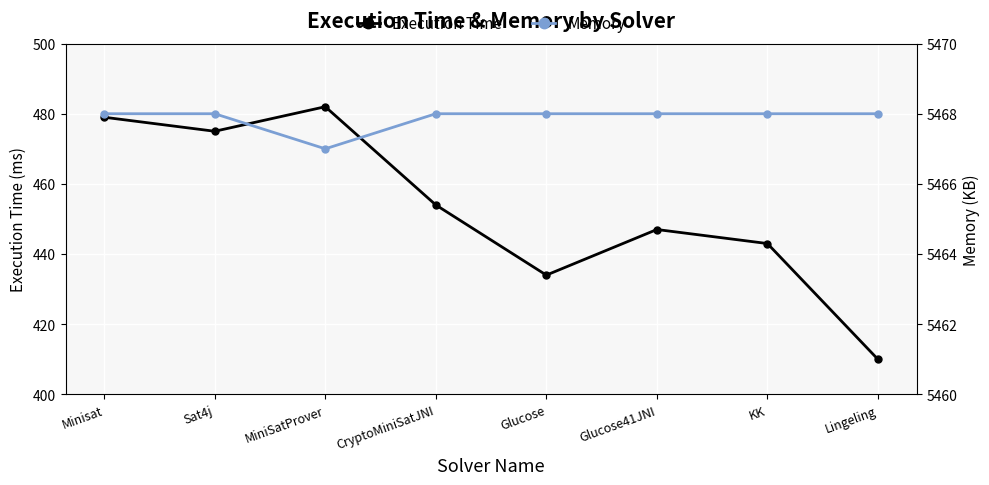

Reading left to right, transcribe all the data shown in this chart.

Execution Time: 479	475	482	454	434	447	443	410
Memory: 5468	5468	5467	5468	5468	5468	5468	5468